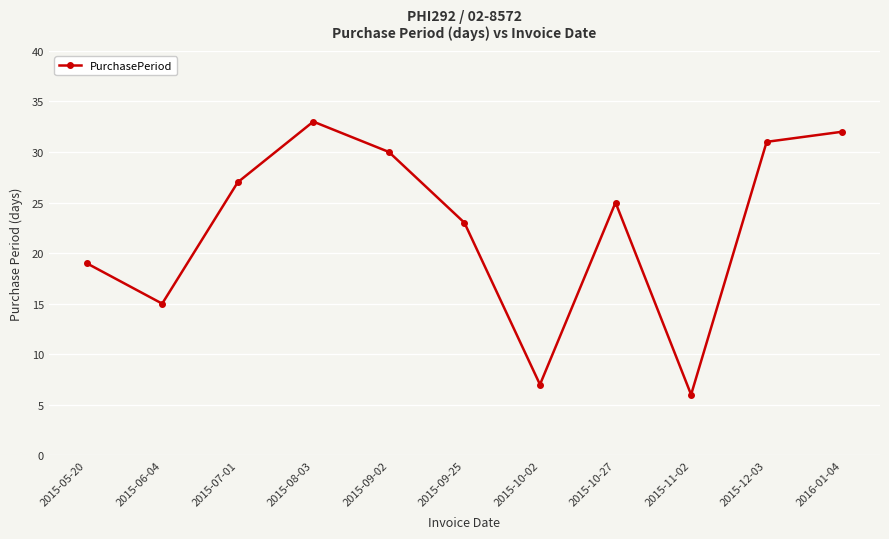

Reading right to left, transcribe all the data shown in this chart.

2016-01-04=32	2015-12-03=31	2015-11-02=6	2015-10-27=25	2015-10-02=7	2015-09-25=23	2015-09-02=30	2015-08-03=33	2015-07-01=27	2015-06-04=15	2015-05-20=19